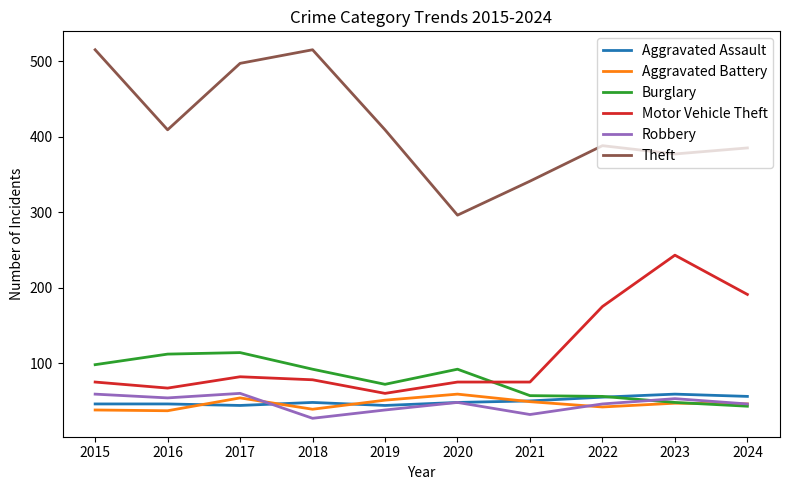

Which series has the largest total across all categories?

Theft